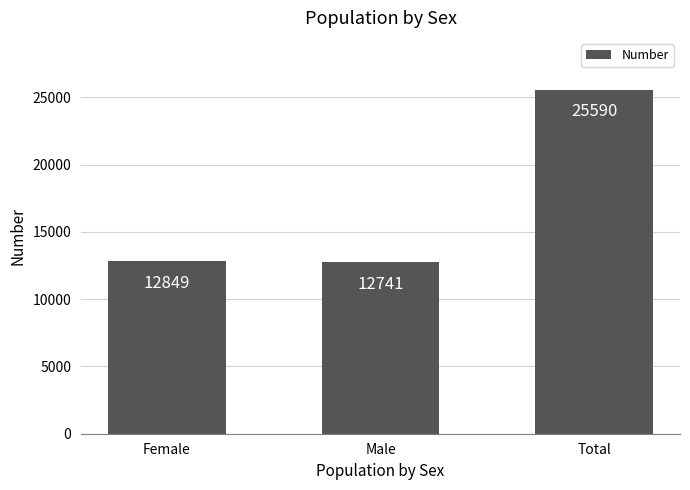

What is the sum of all values?

51180